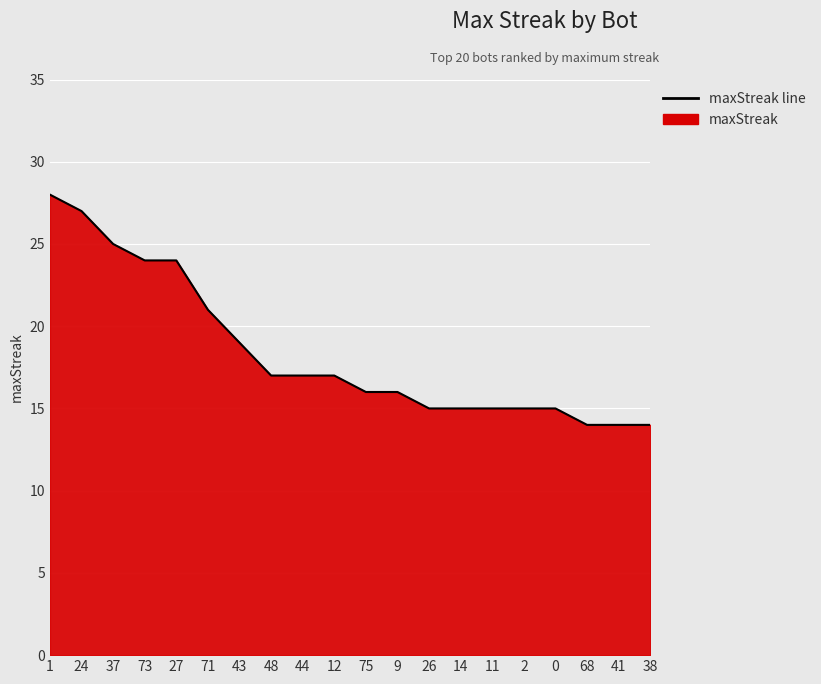

Reading left to right, transcribe all the data shown in this chart.

1=28	24=27	37=25	73=24	27=24	71=21	43=19	48=17	44=17	12=17	75=16	9=16	26=15	14=15	11=15	2=15	0=15	68=14	41=14	38=14